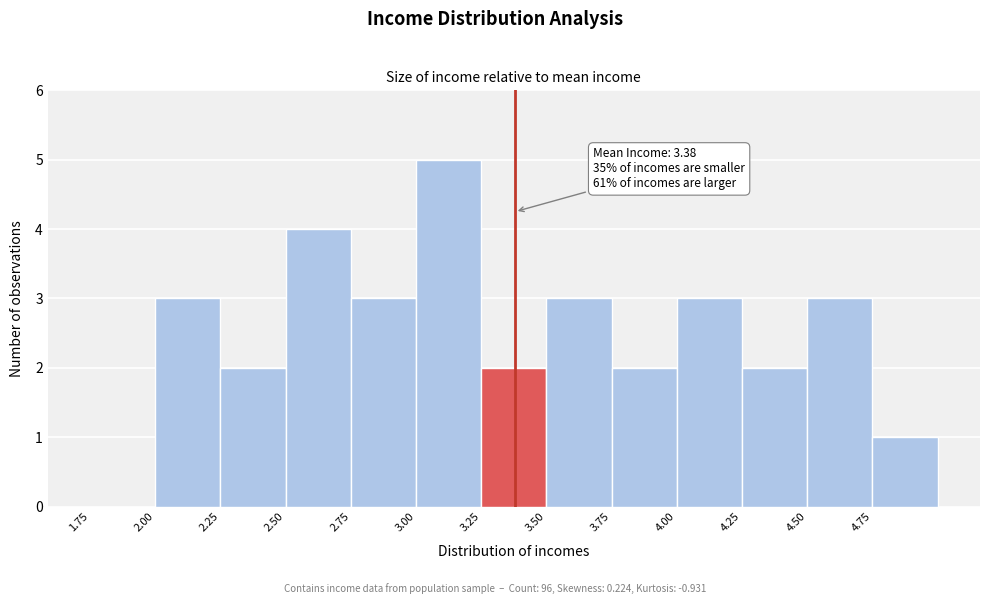

Which range on the x-axis has the tallest bar?

3.00 to 3.25